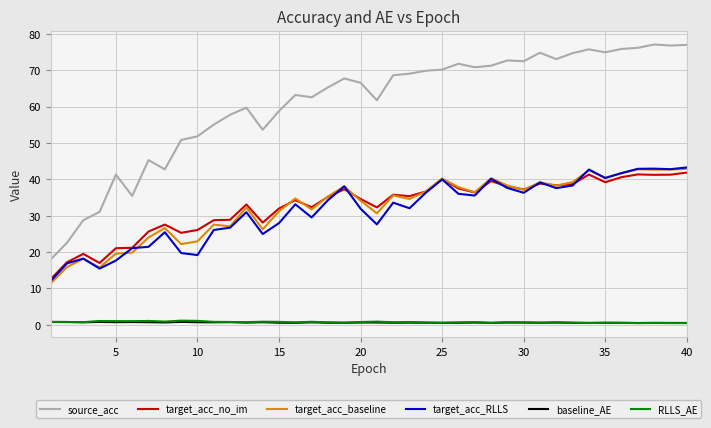

Which series has the largest range (max minus min)?

source_acc